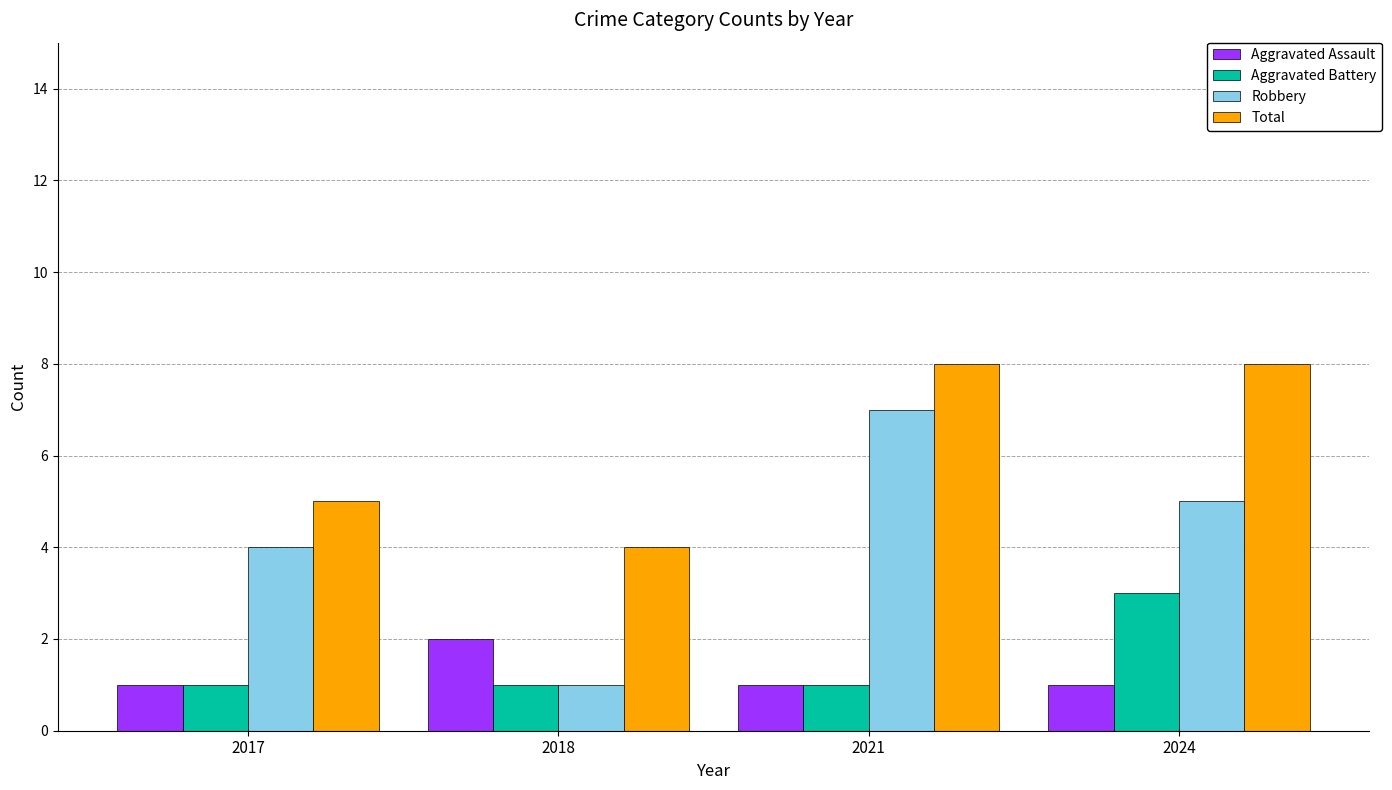

What is the sum of the Aggravated Battery values at 2018 and 2021?

2